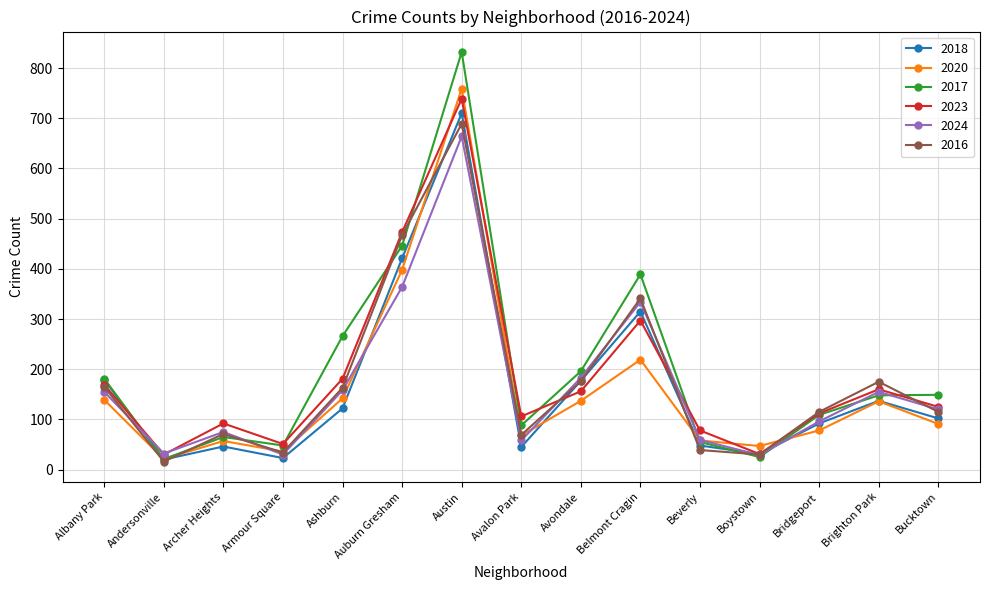

True or false: 2016 has a value of 71 at Archer Heights.

True